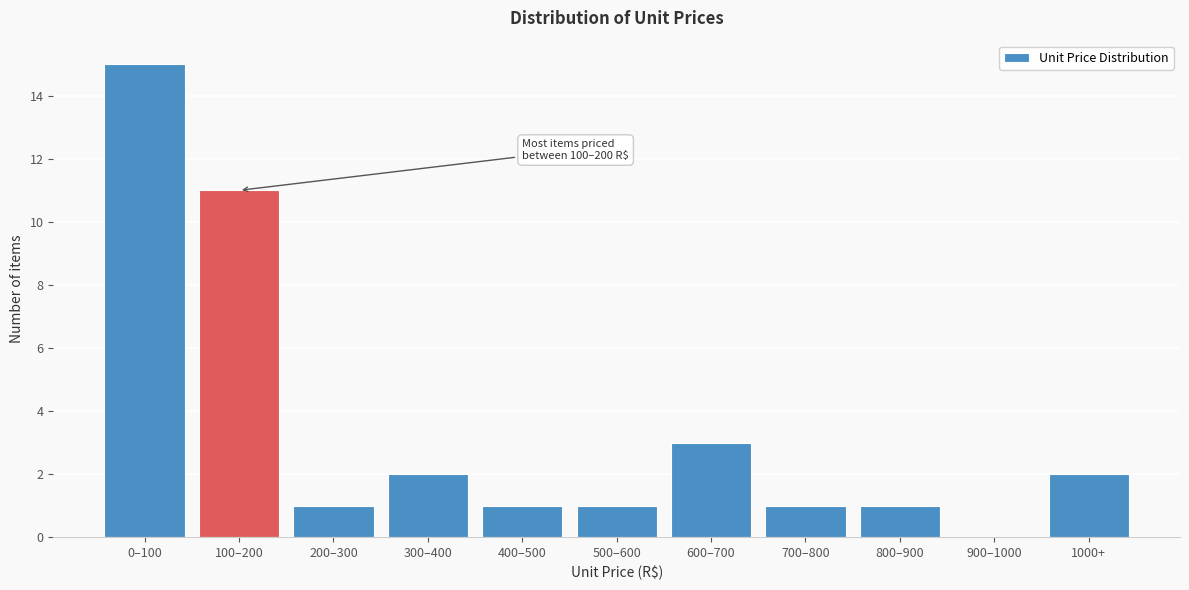

Reading right to left, transcribe all the data shown in this chart.

1000+=2	900–1000=0	800–900=1	700–800=1	600–700=3	500–600=1	400–500=1	300–400=2	200–300=1	100–200=11	0–100=15